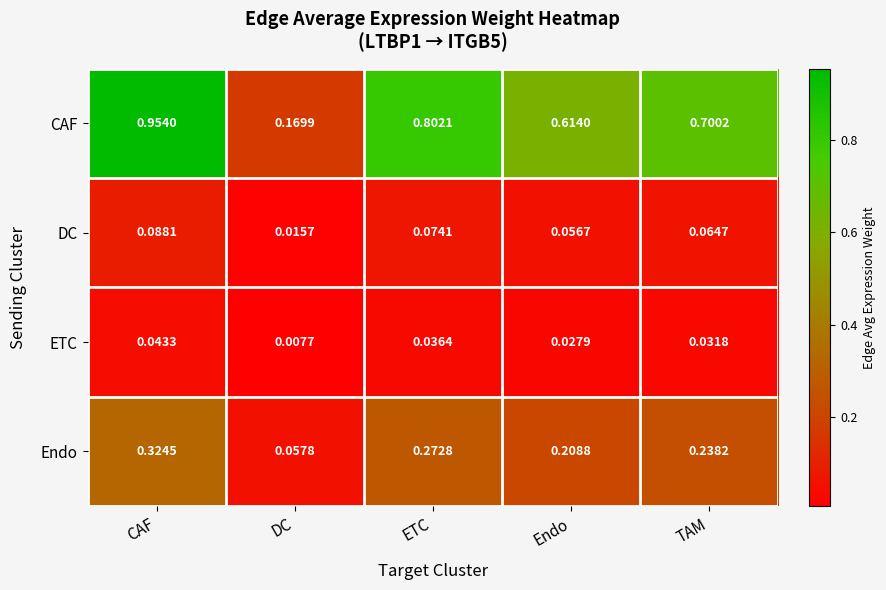

Which series has the largest range (max minus min)?

CAF